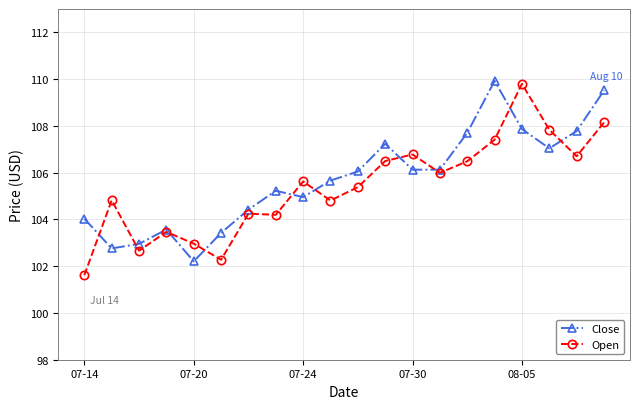

Rank the series by their maximum value, from highest to lowest.

Close, Open